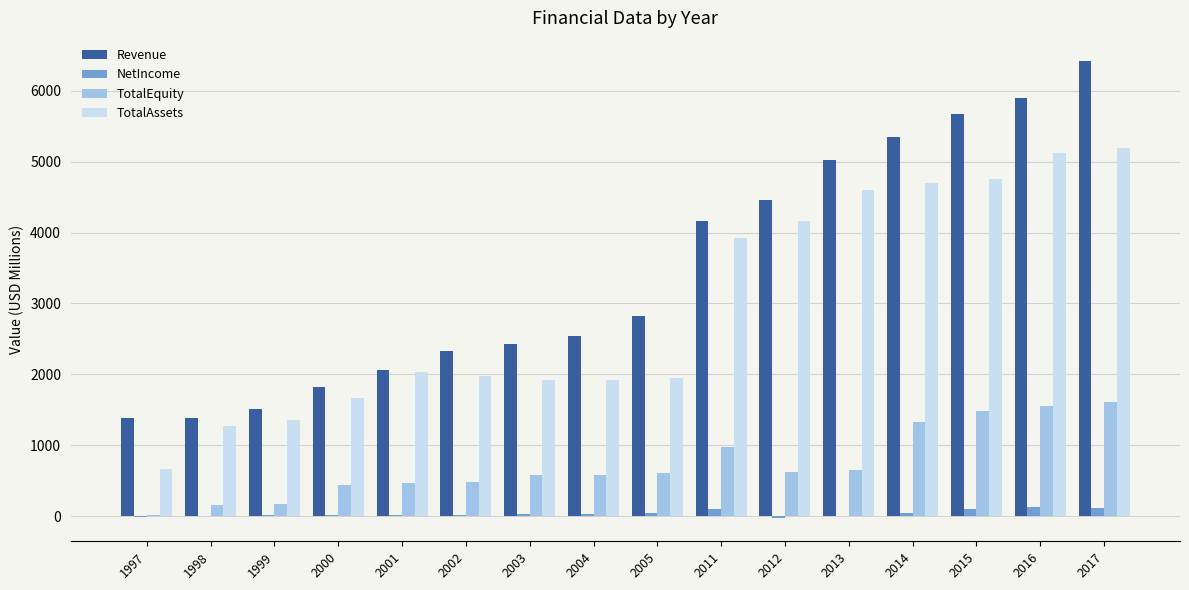

Are the bars grouped side by side (vs. stacked)?

Yes